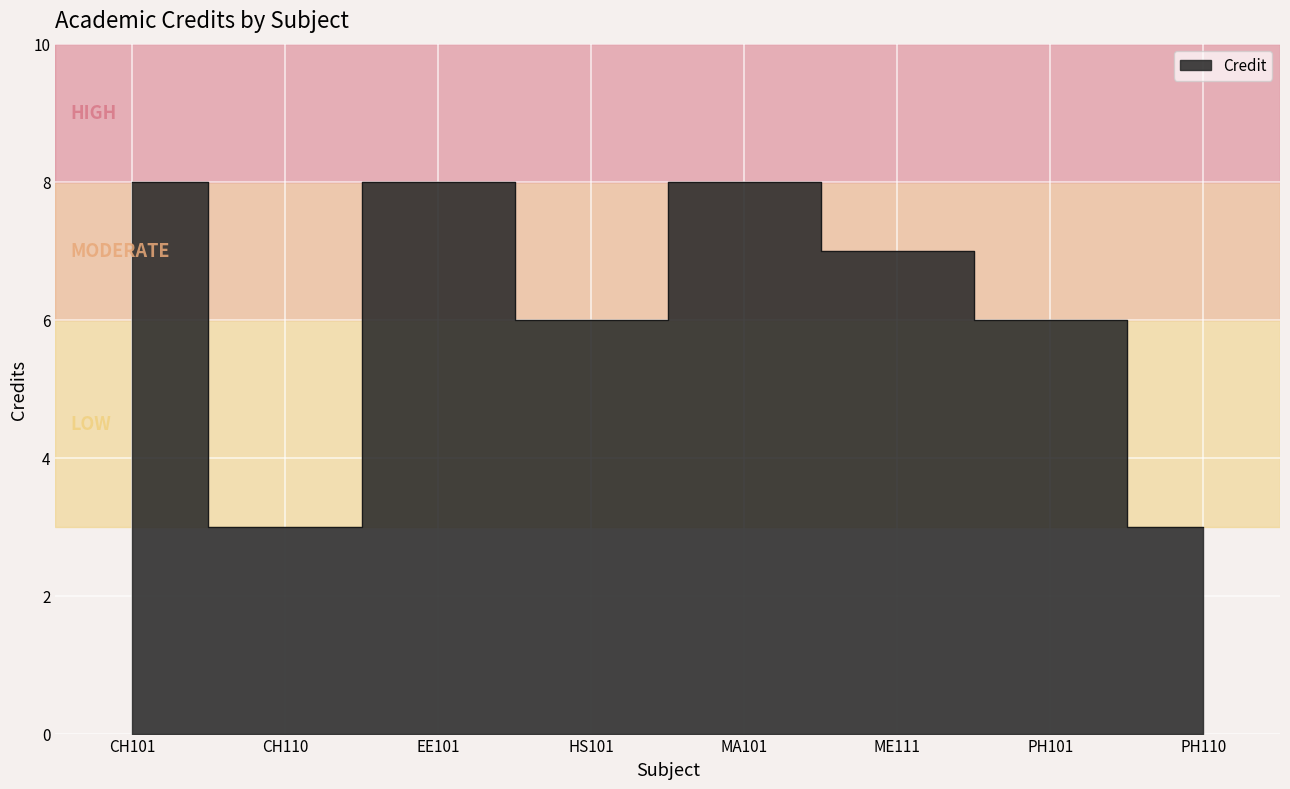

Count the values in the range 6 to 8.

6